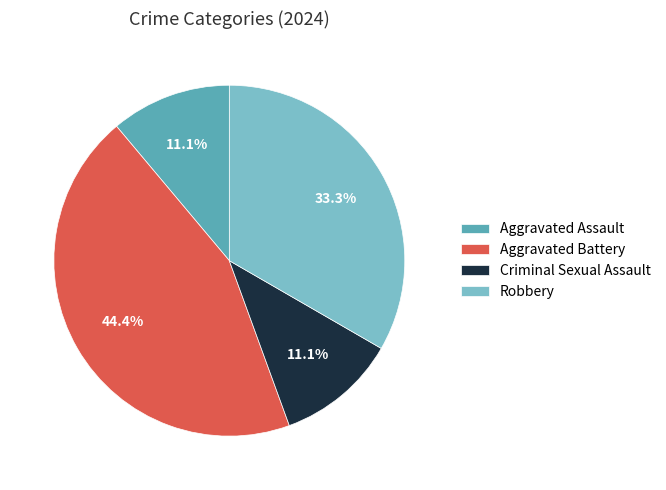

Which category has the biggest portion of the pie?

Aggravated Battery